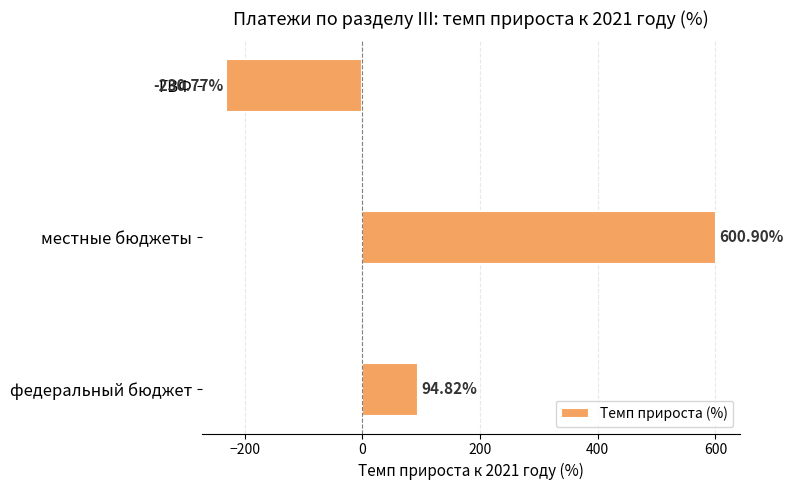

At which label is the value closest to 185?

федеральный бюджет